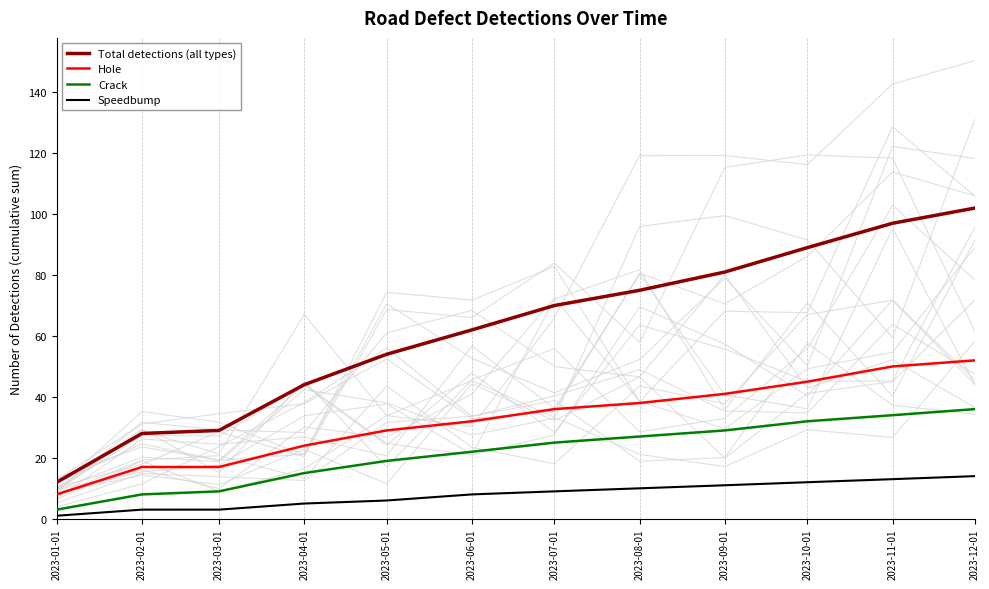

Reading left to right, transcribe all the data shown in this chart.

Total detections (all types): 12	28	29	44	54	62	70	75	81	89	97	102
Hole: 8	17	17	24	29	32	36	38	41	45	50	52
Crack: 3	8	9	15	19	22	25	27	29	32	34	36
Speedbump: 1	3	3	5	6	8	9	10	11	12	13	14